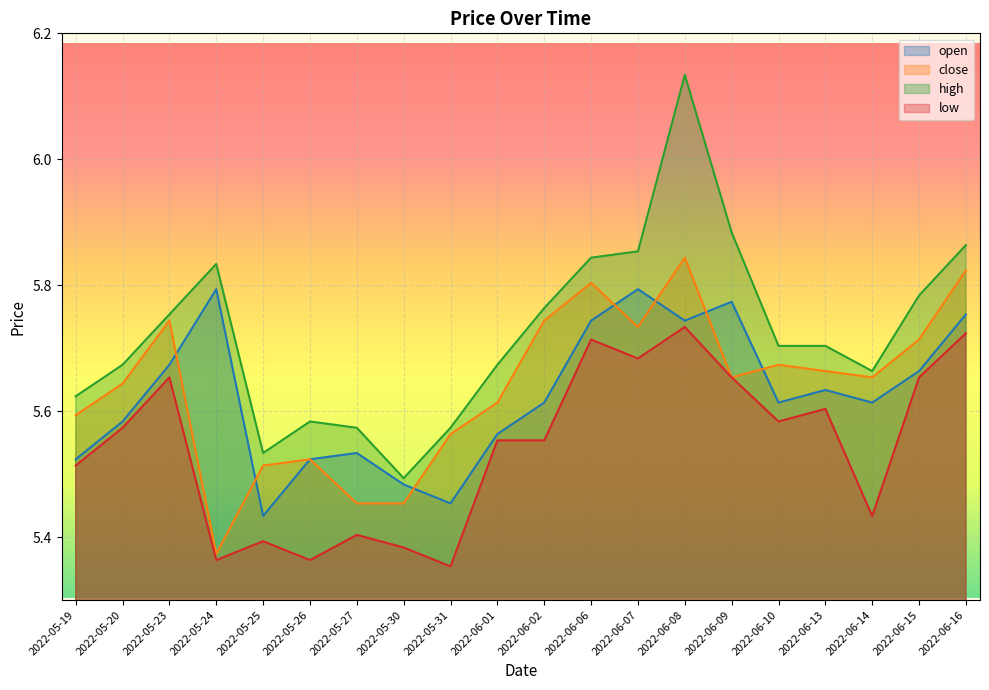

How many open values are between 5 and 6?

20